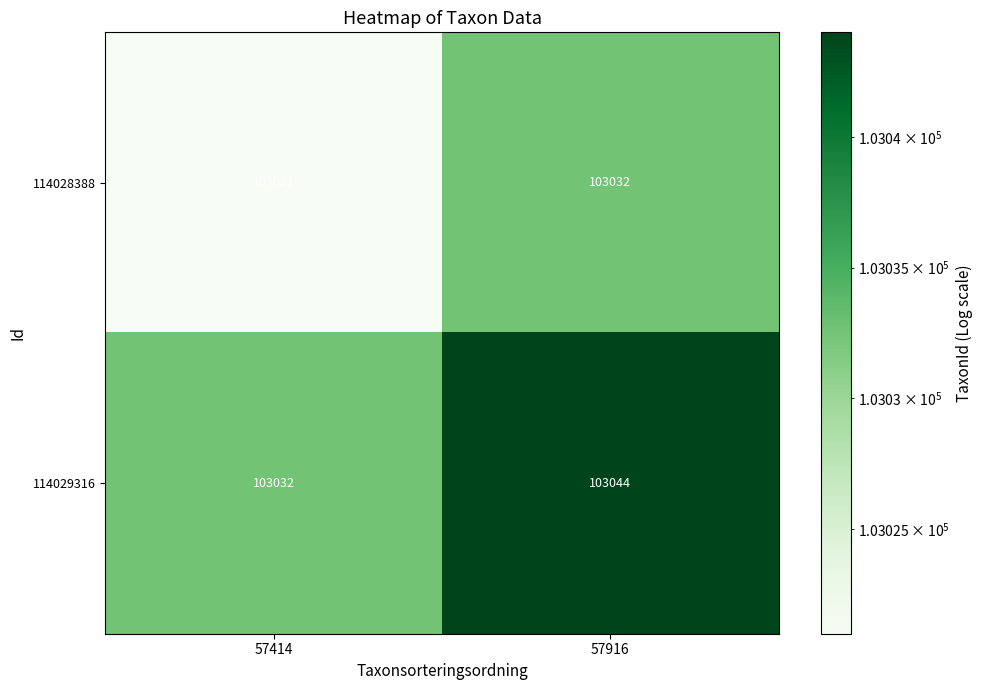

What value does the 114029316 series have at 57414, to the nearest 5?

103030